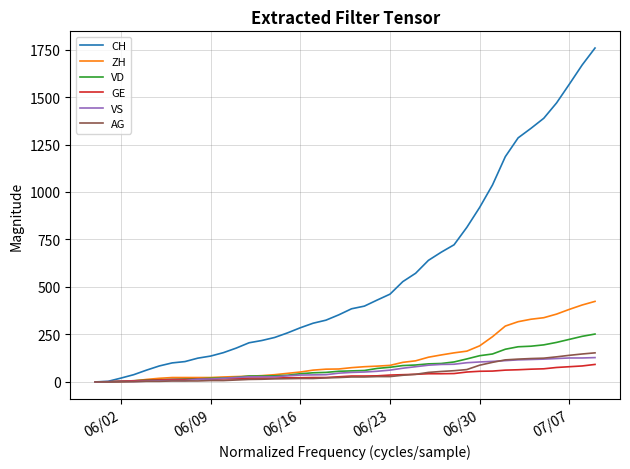

What is the maximum value shown in the chart?

1758